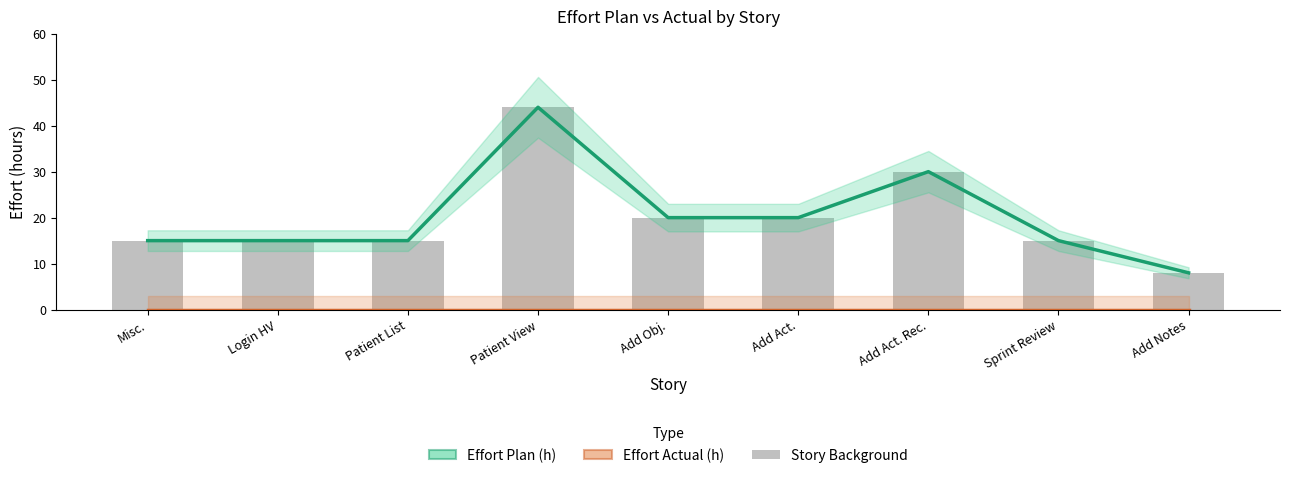

What is the total value across all series at Add Notes?

8